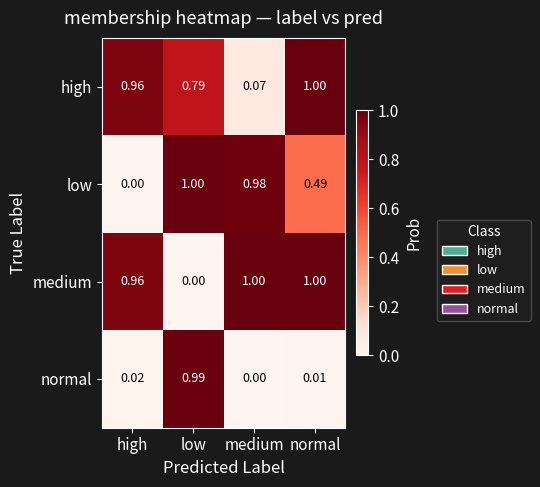

At which category is the sum across all series the highest?

low